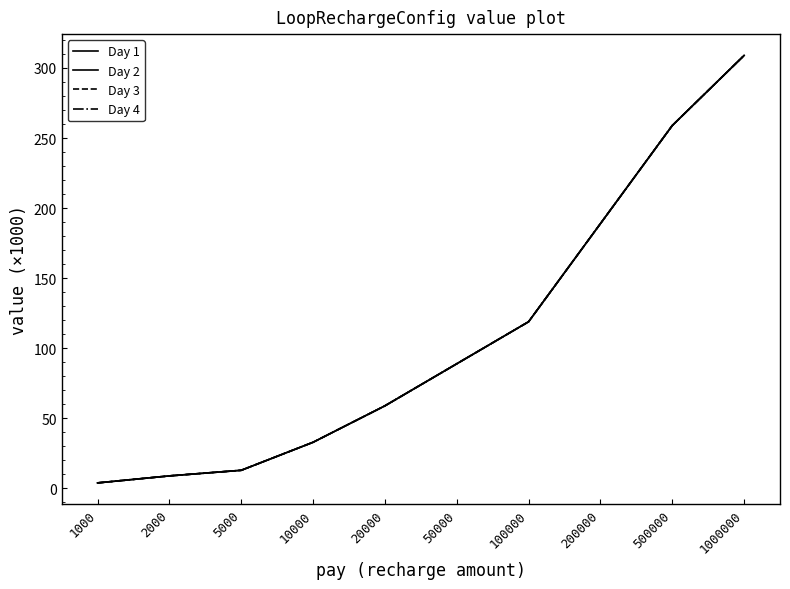

What is the difference between the maximum and minimum values in the Day 1 series?

305.0